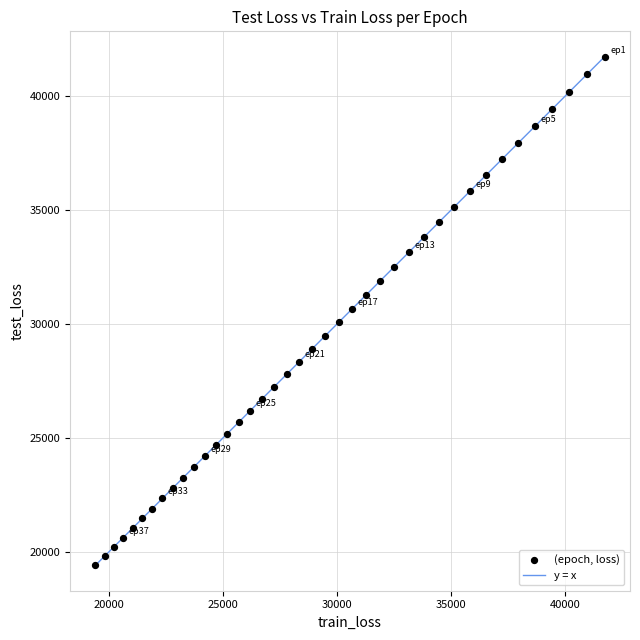

What is the range of X values (max minus min)?

22301.5